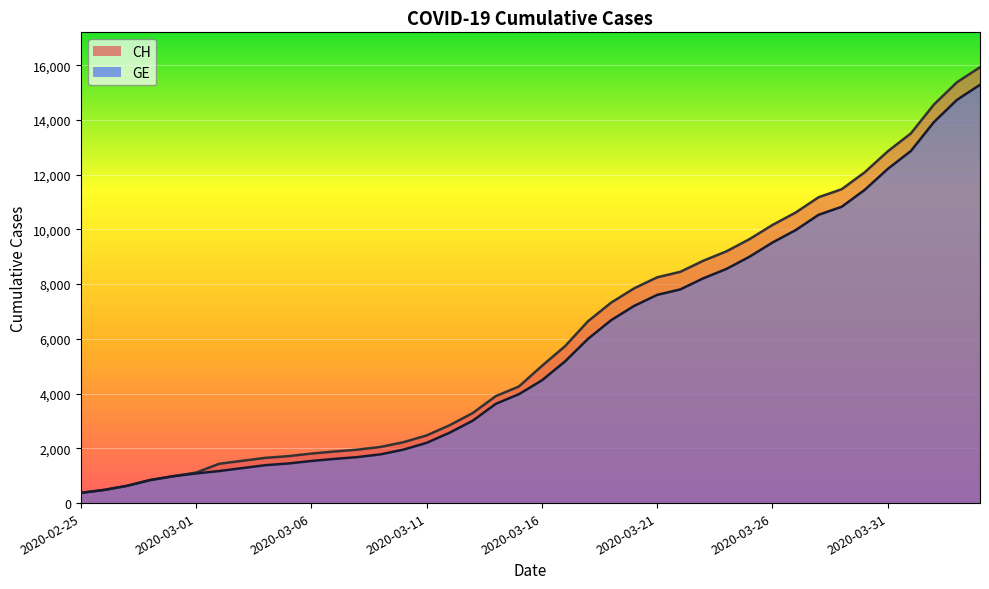

What is the highest value of the GE series?

15284